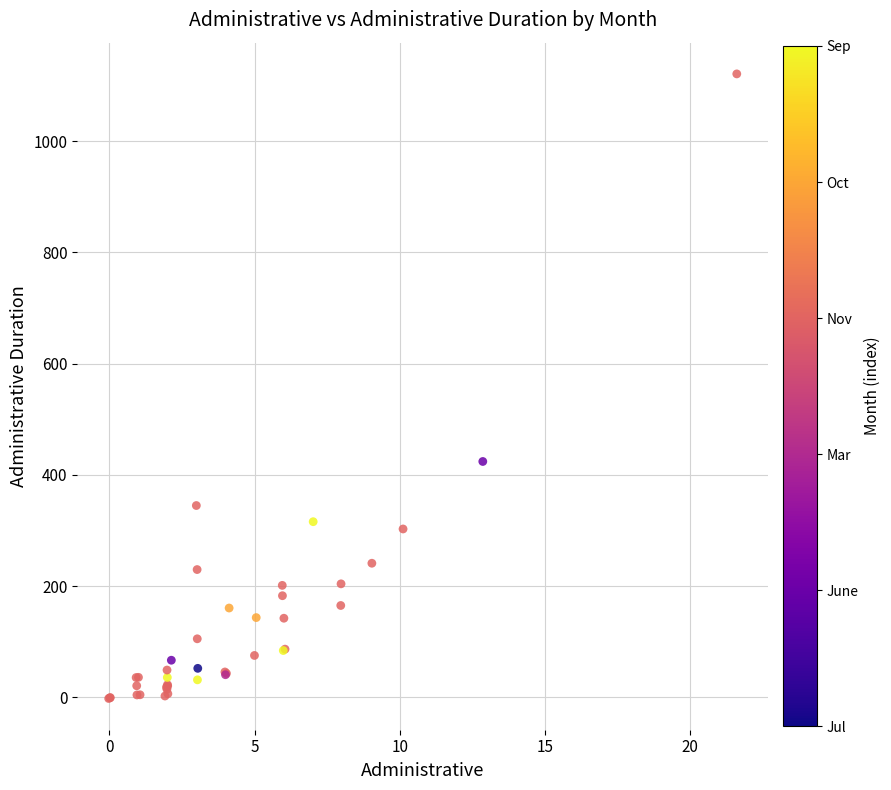

What Y value in the scatter plot is closest to 559?

424.2